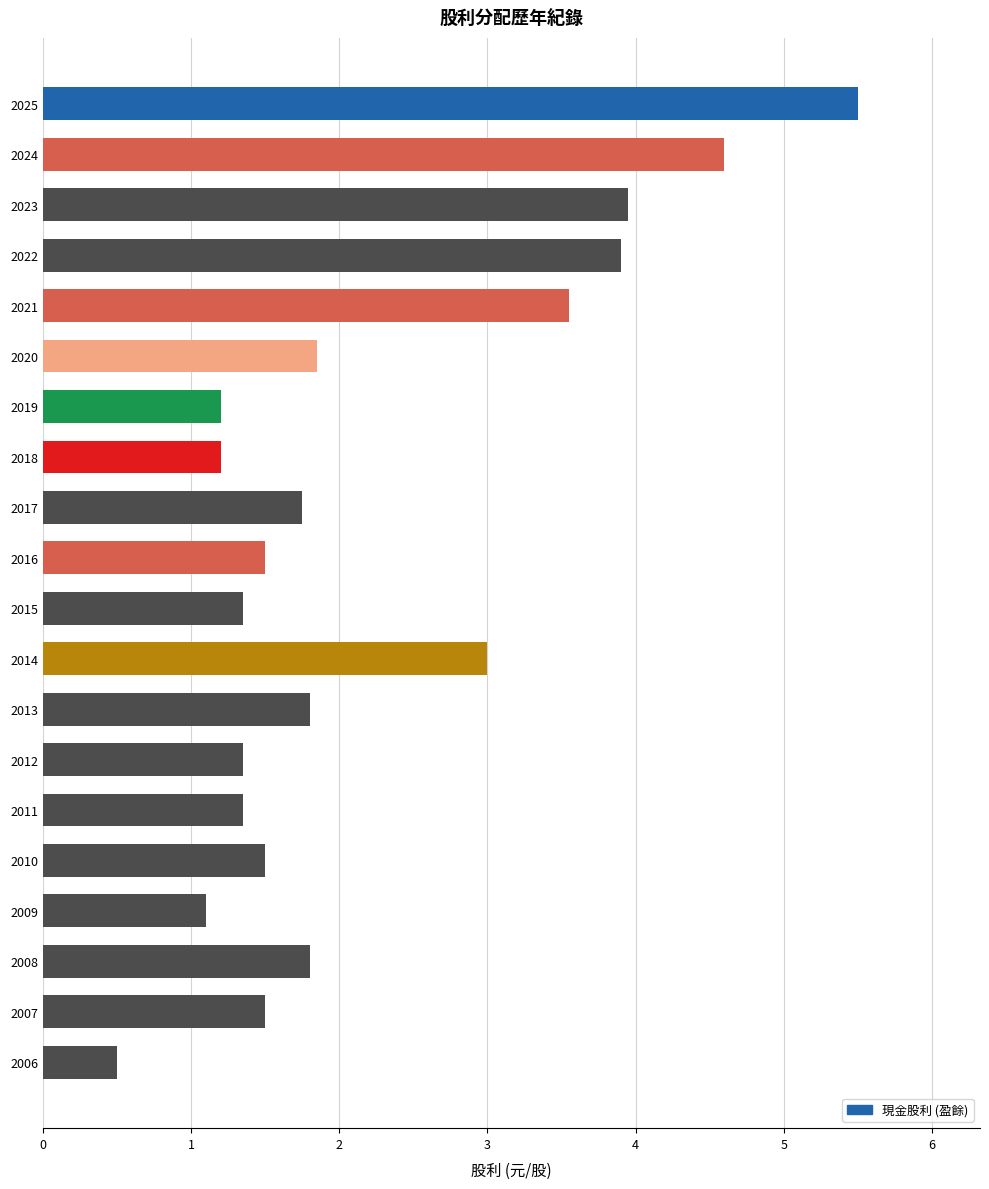

What is the smallest value displayed?

0.5